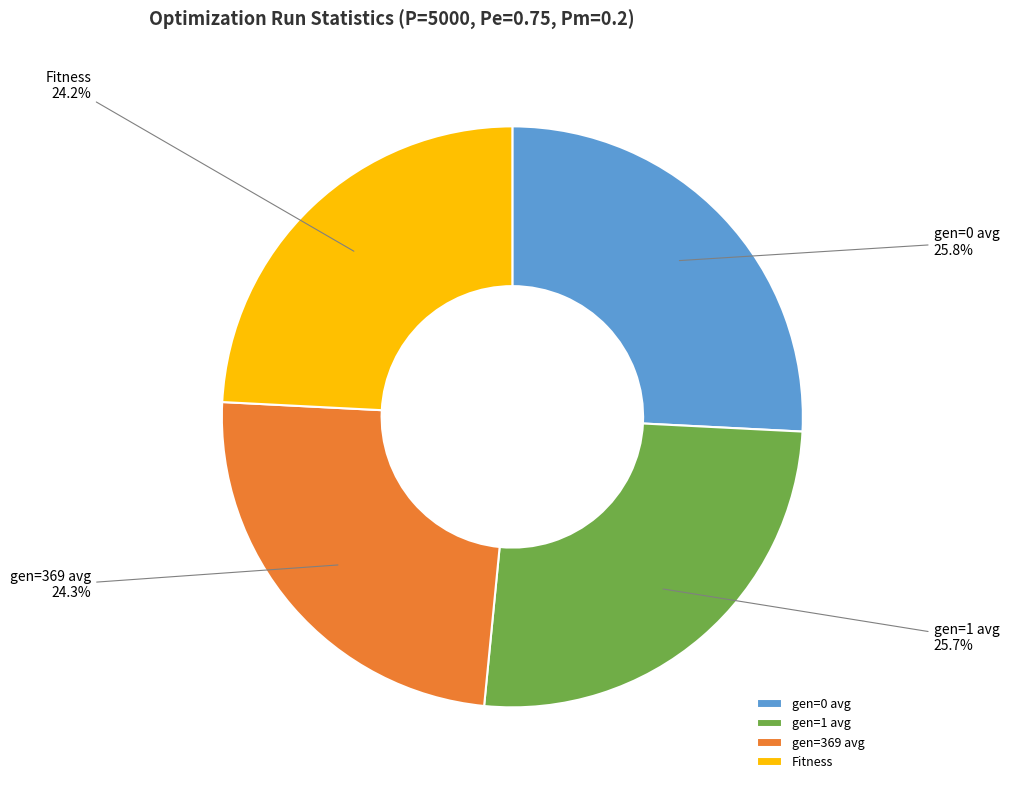

Do gen=1 avg and gen=0 avg together represent more than half of the pie?

Yes